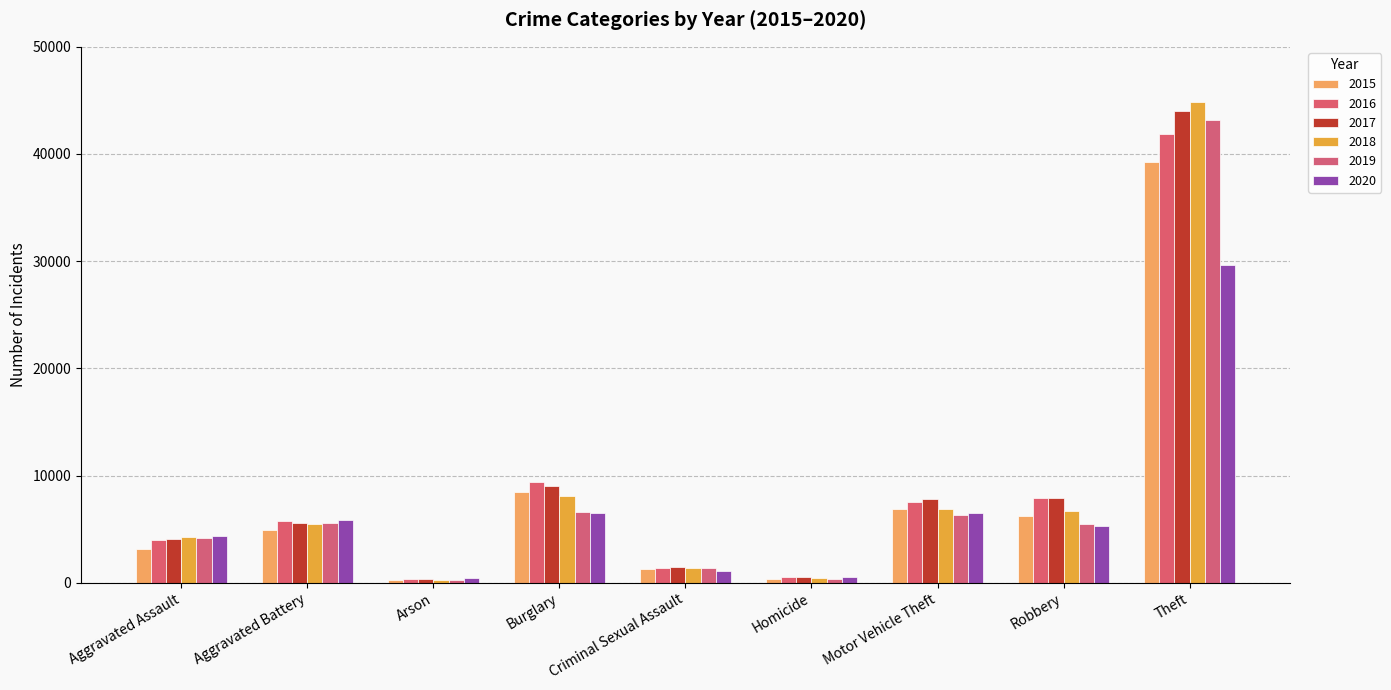

How many data points does each series have?

9